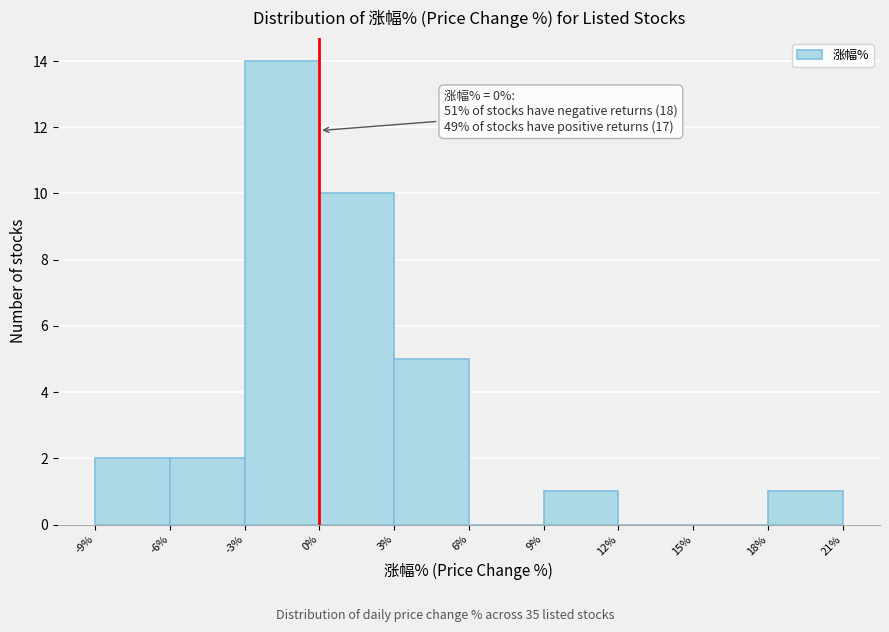

Which range on the x-axis has the tallest bar?

-3% to 0%